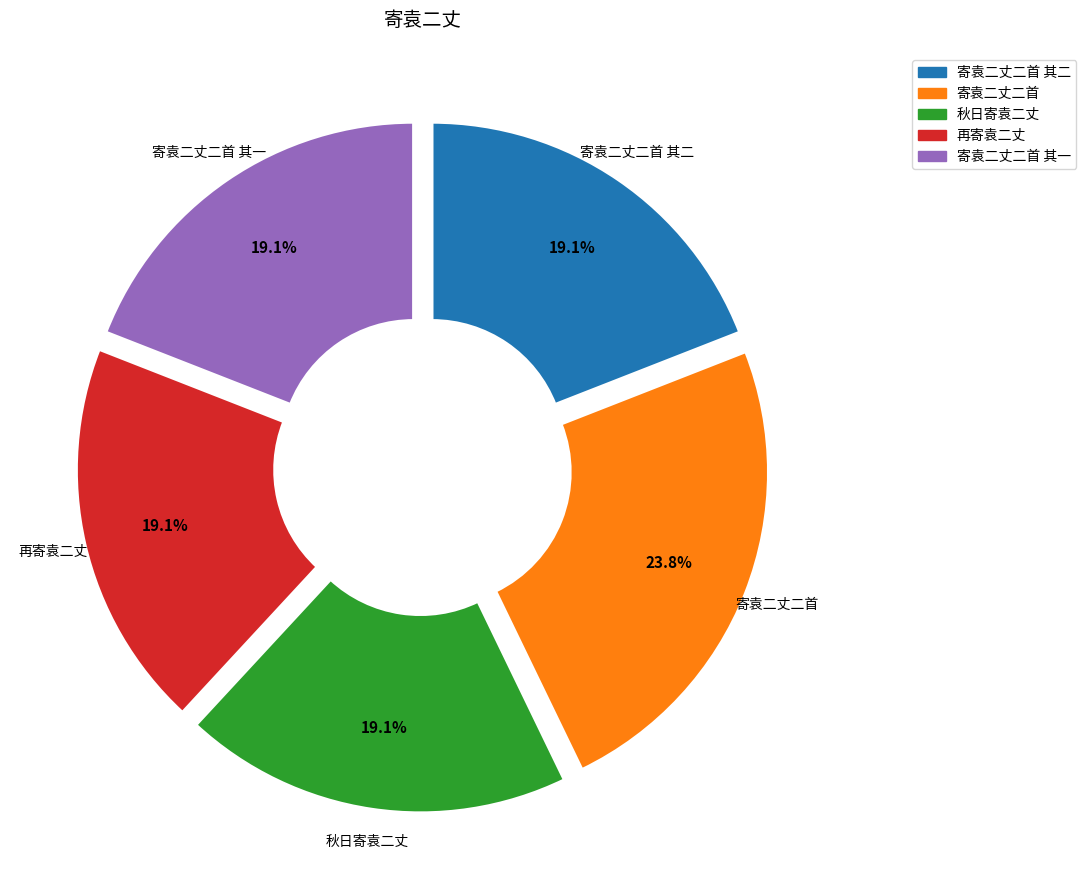

What is the largest slice in the pie chart?

寄袁二丈二首